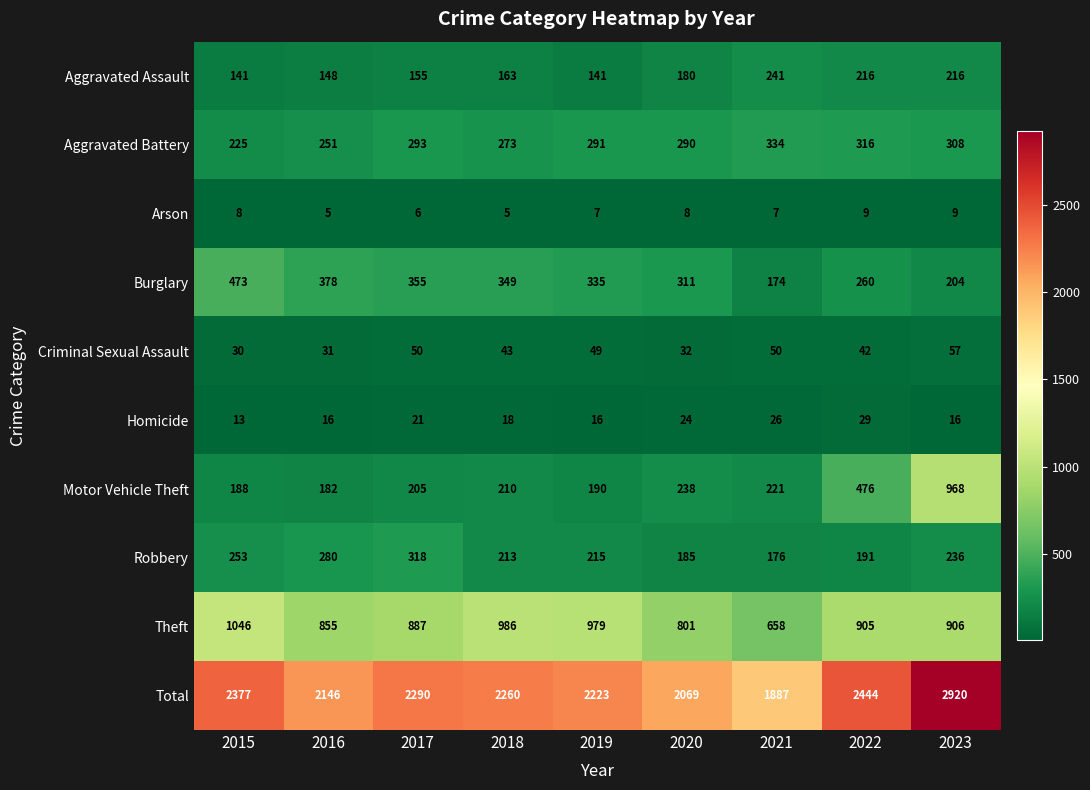

What is the difference between the second highest and minimum values in the Theft series?

328